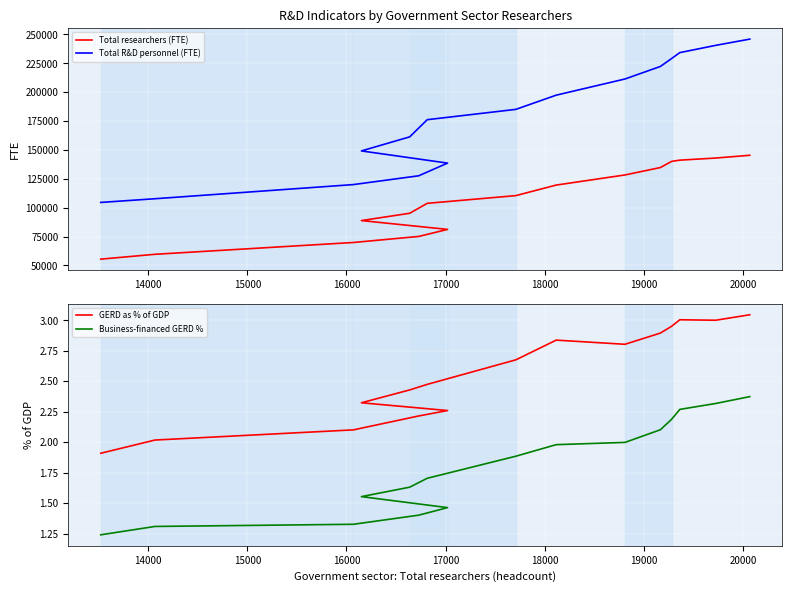

What position from the left is 14000?

2